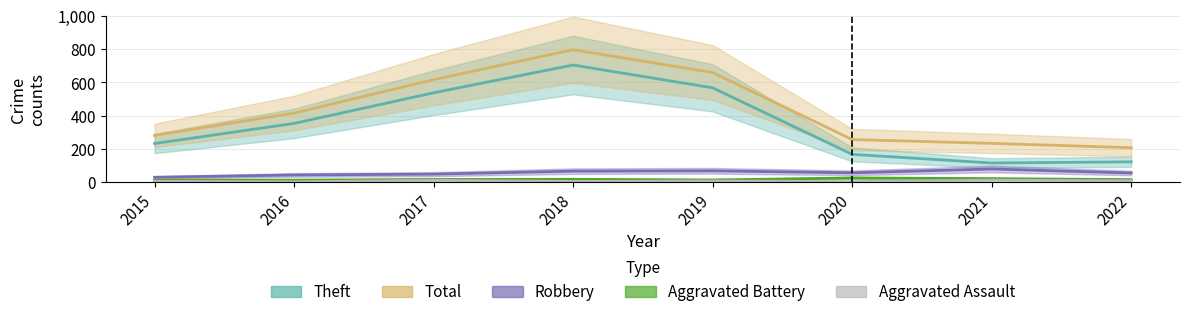

Rank the series by their maximum value, from lowest to highest.

Aggravated Assault, Aggravated Battery, Robbery, Theft, Total